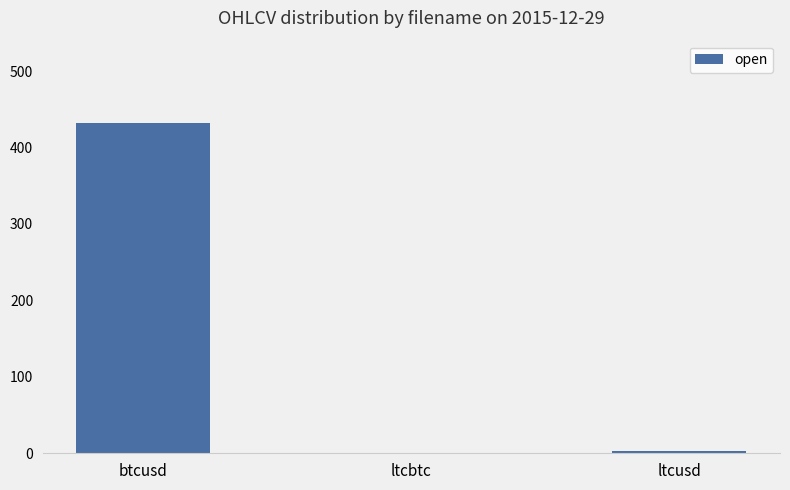

At which label does the data first exceed 3?

btcusd